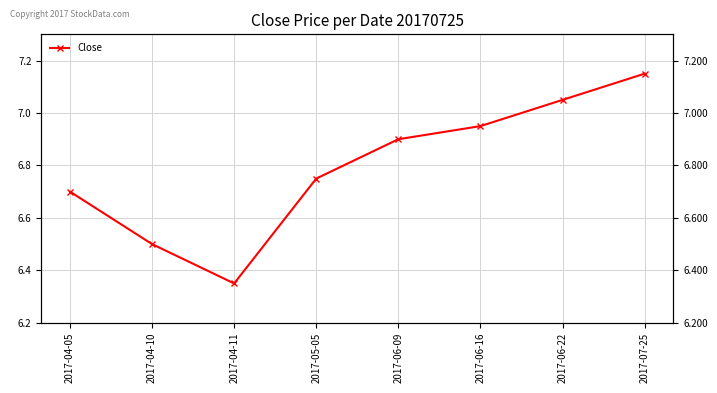

What is the sum of the values at 2017-04-11 and 2017-07-25?

13.5